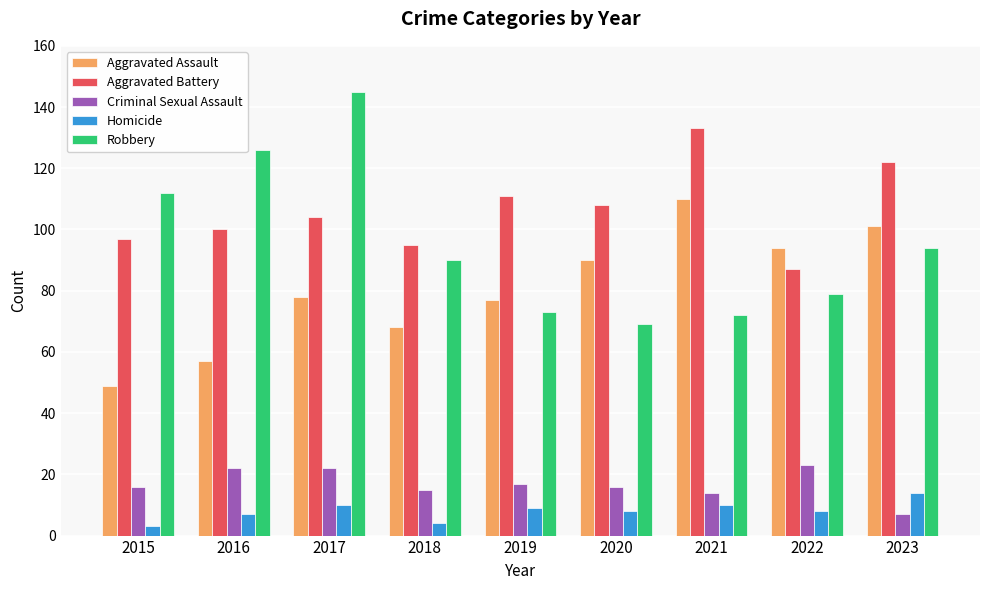

What is the average value of the Robbery series?

96